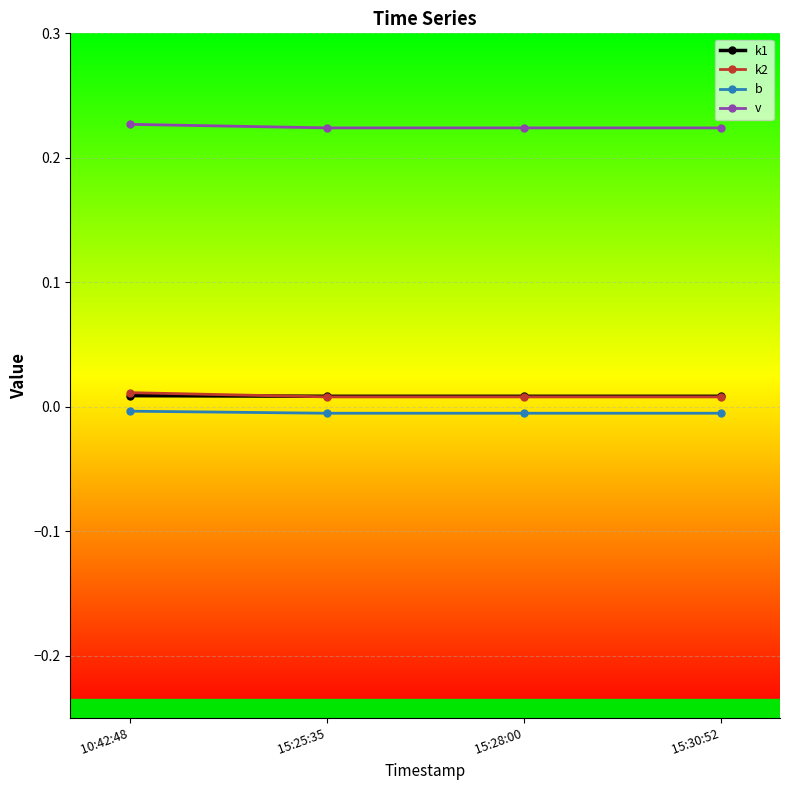

True or false: b has more than 2 points higher than both neighbors.

False